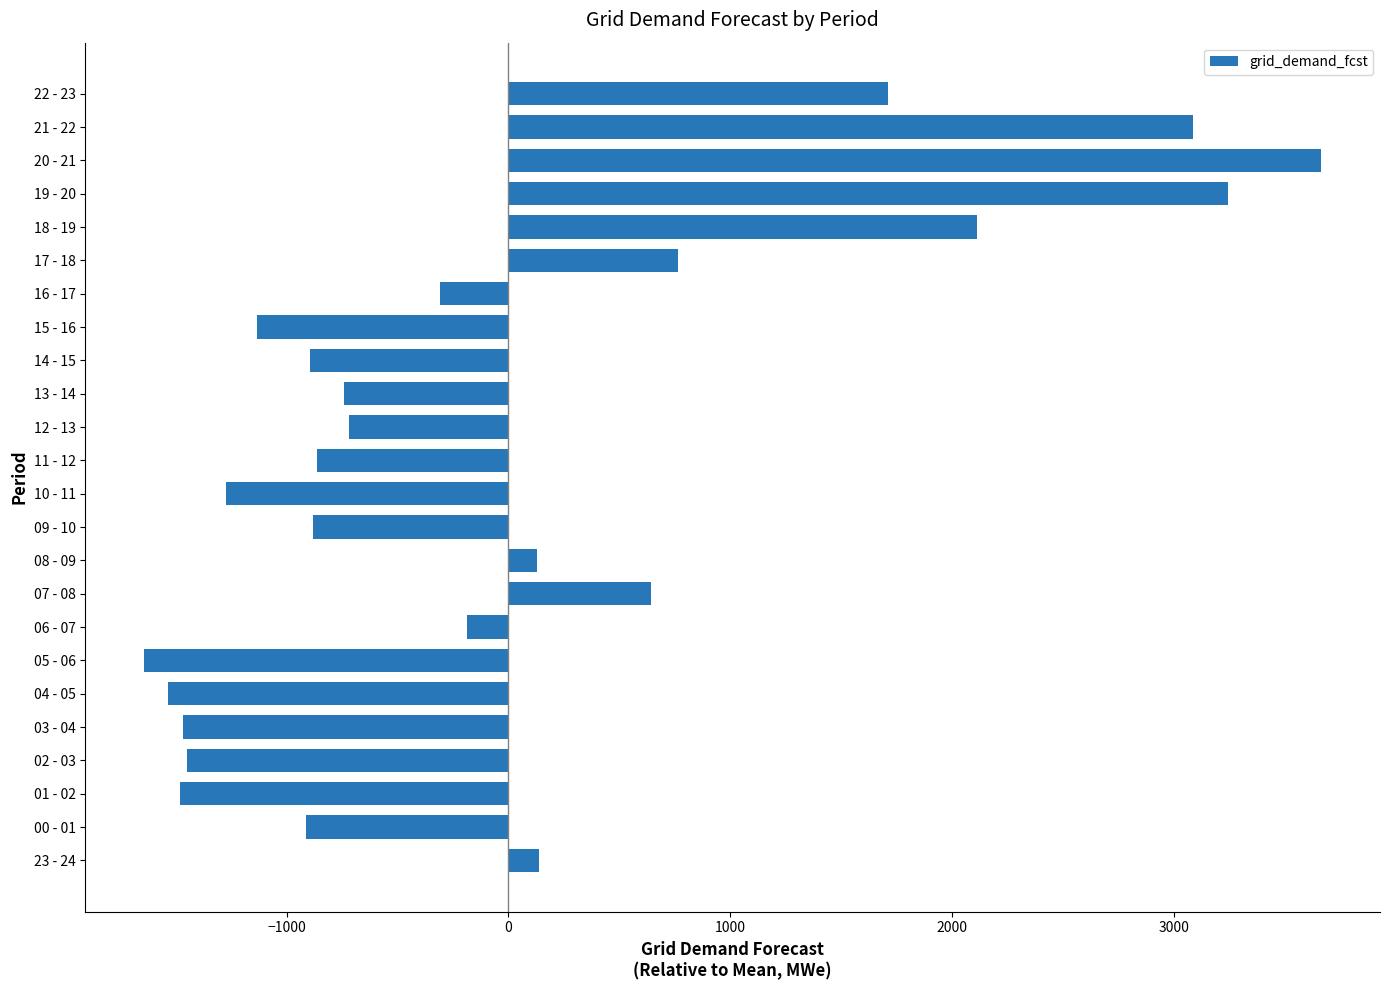

The value at 09 - 10 is -322.1. True or false?

False